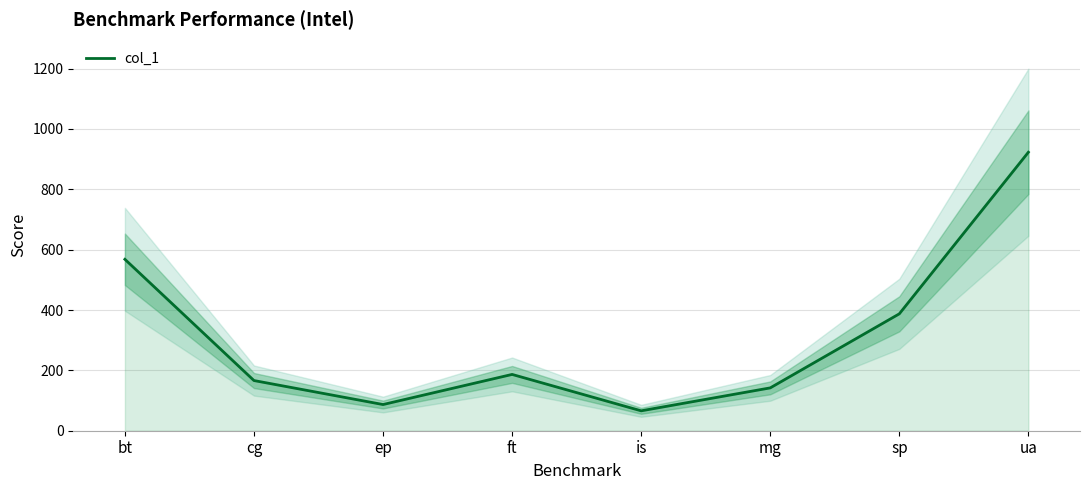

How many data points are above 186?

4